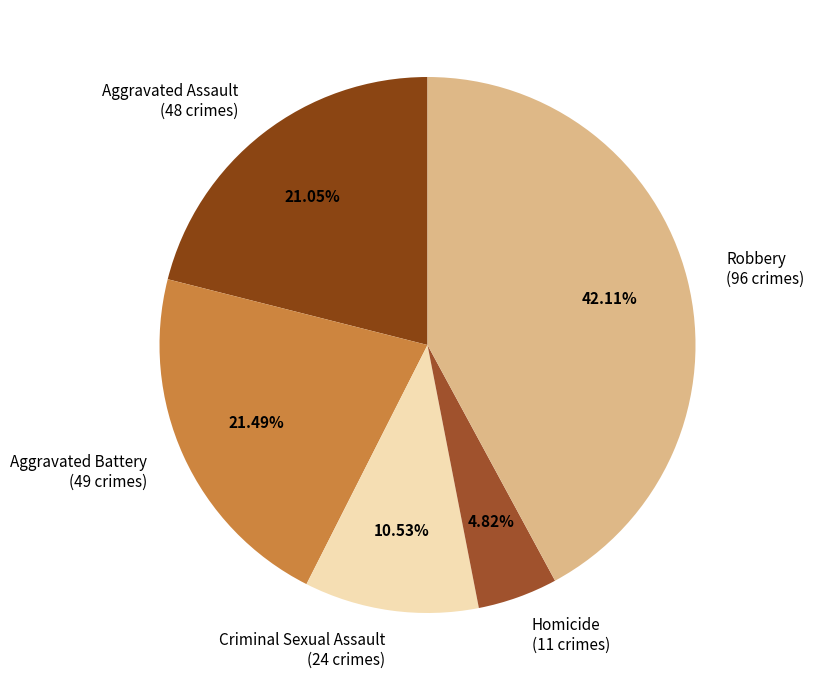

Count the number of slices in the pie.

5